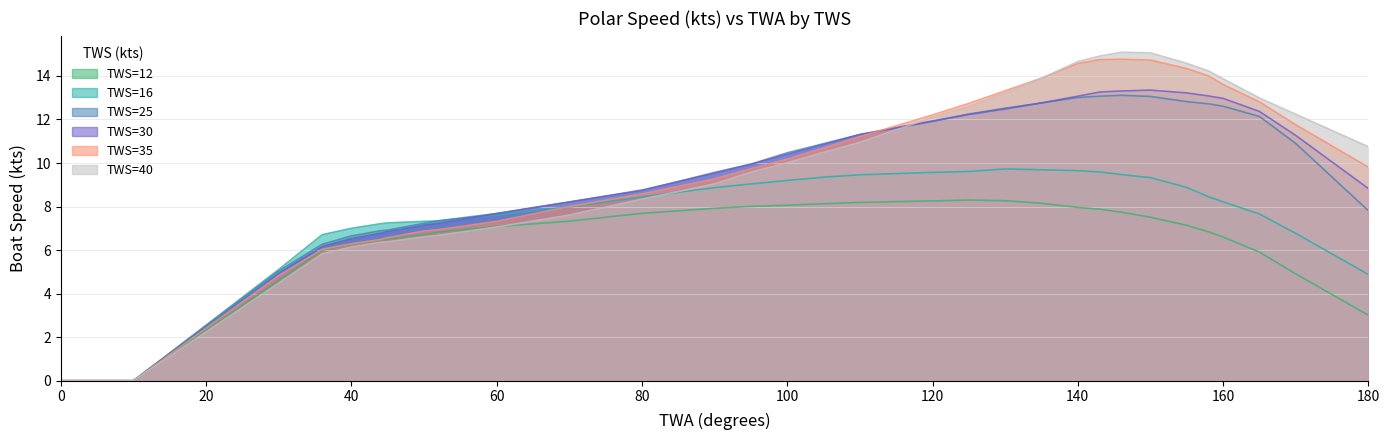

Between which two adjacent categories do TWS=35 and TWS=40 first intersect?

135 and 140